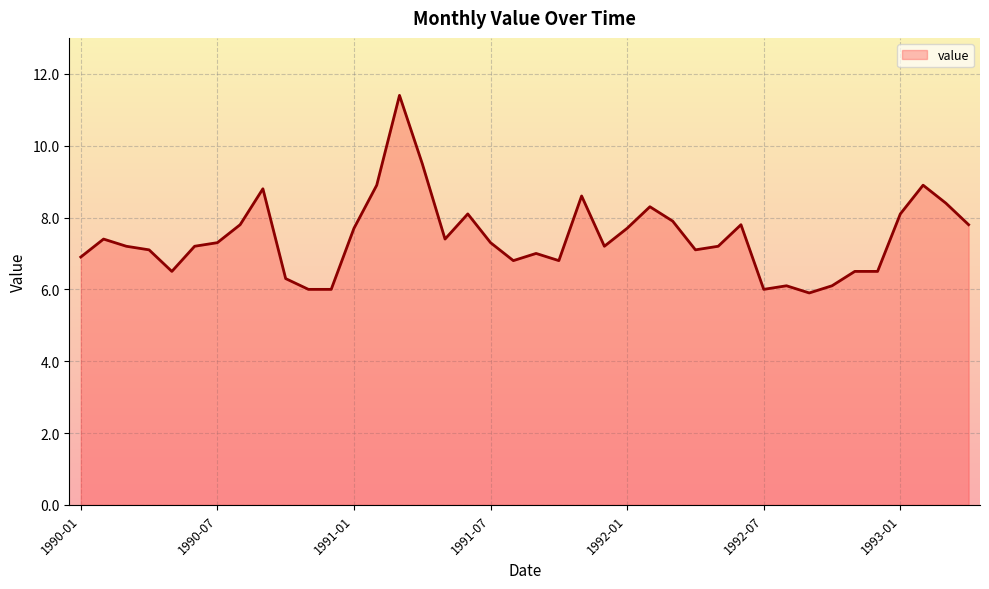

What is the smallest value displayed?

5.9